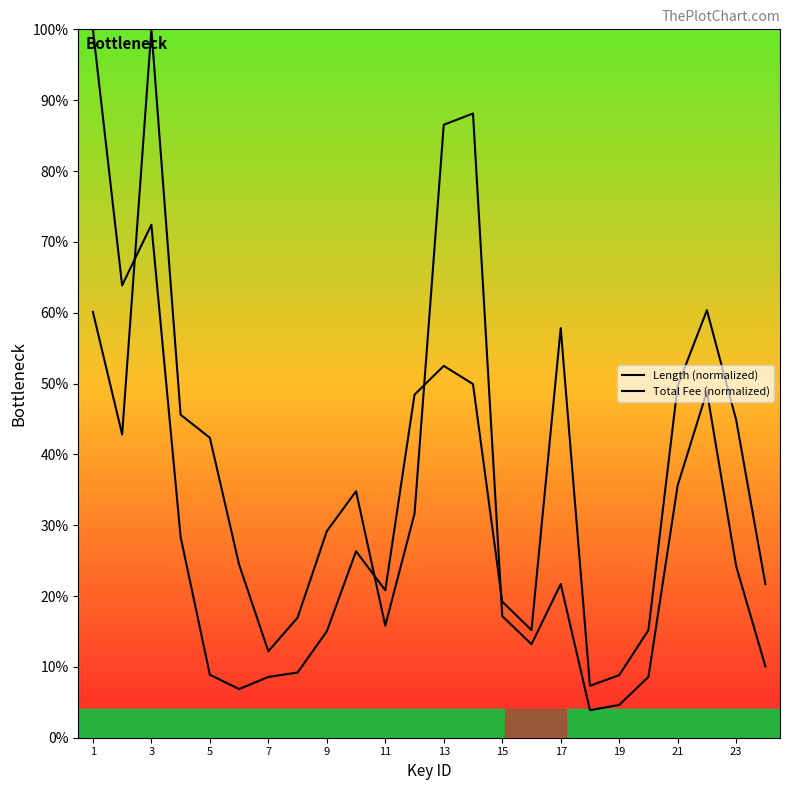

Which series has the largest range (max minus min)?

Length (normalized)